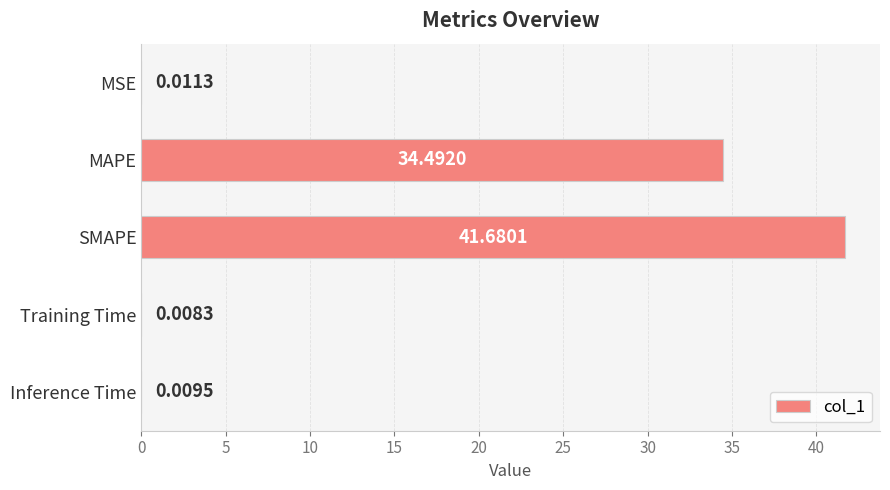

What is the average value?

15.2